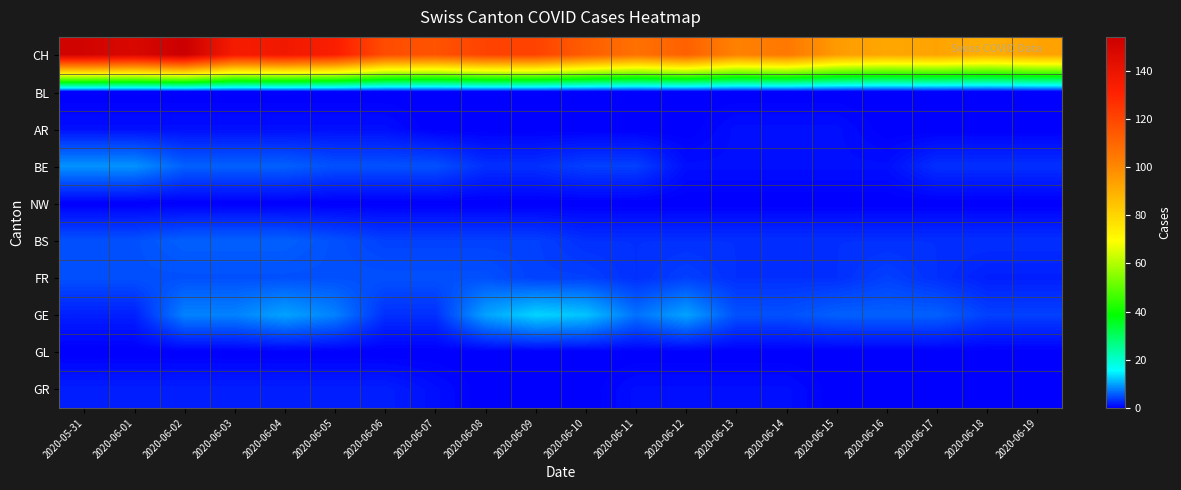

Which series has the largest range (max minus min)?

CH